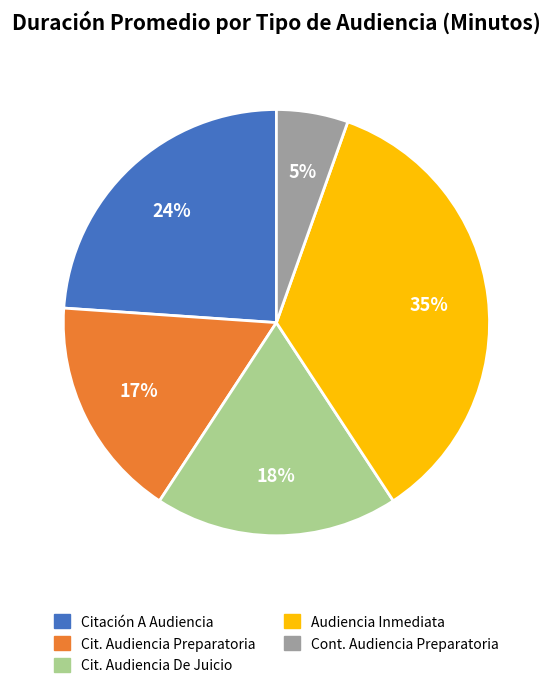

To the nearest percent, what is the average slice percentage?

20%